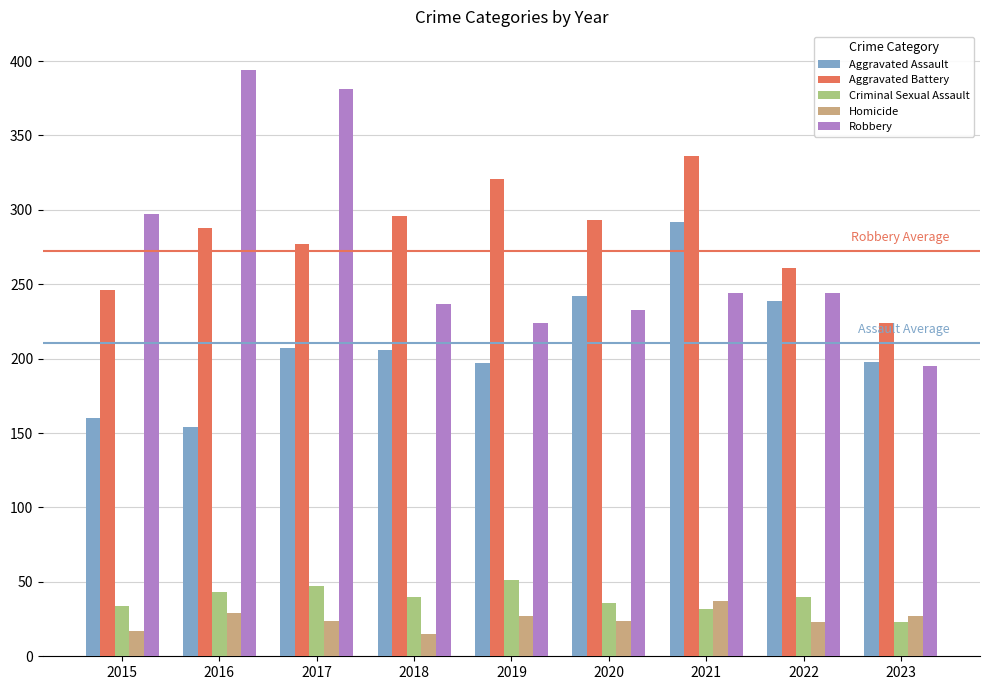

What are all the series names shown in the legend?

Aggravated Assault, Aggravated Battery, Criminal Sexual Assault, Homicide, Robbery